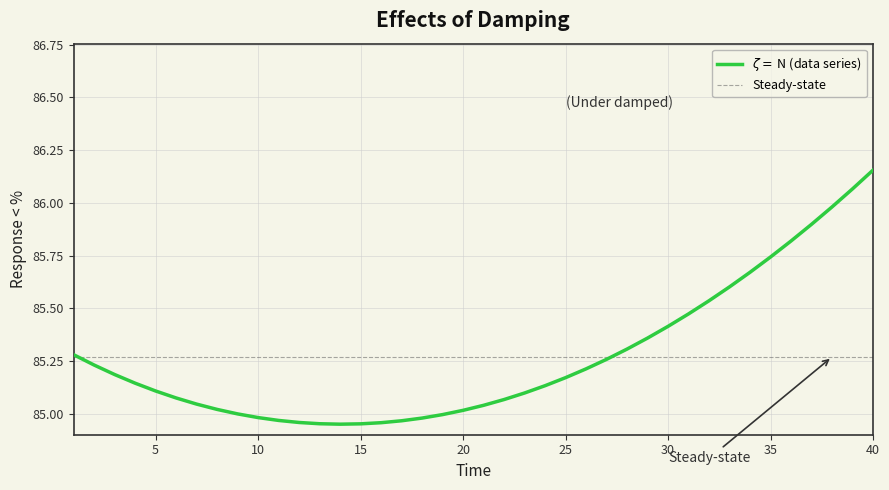

How many lines are shown in the chart?

1